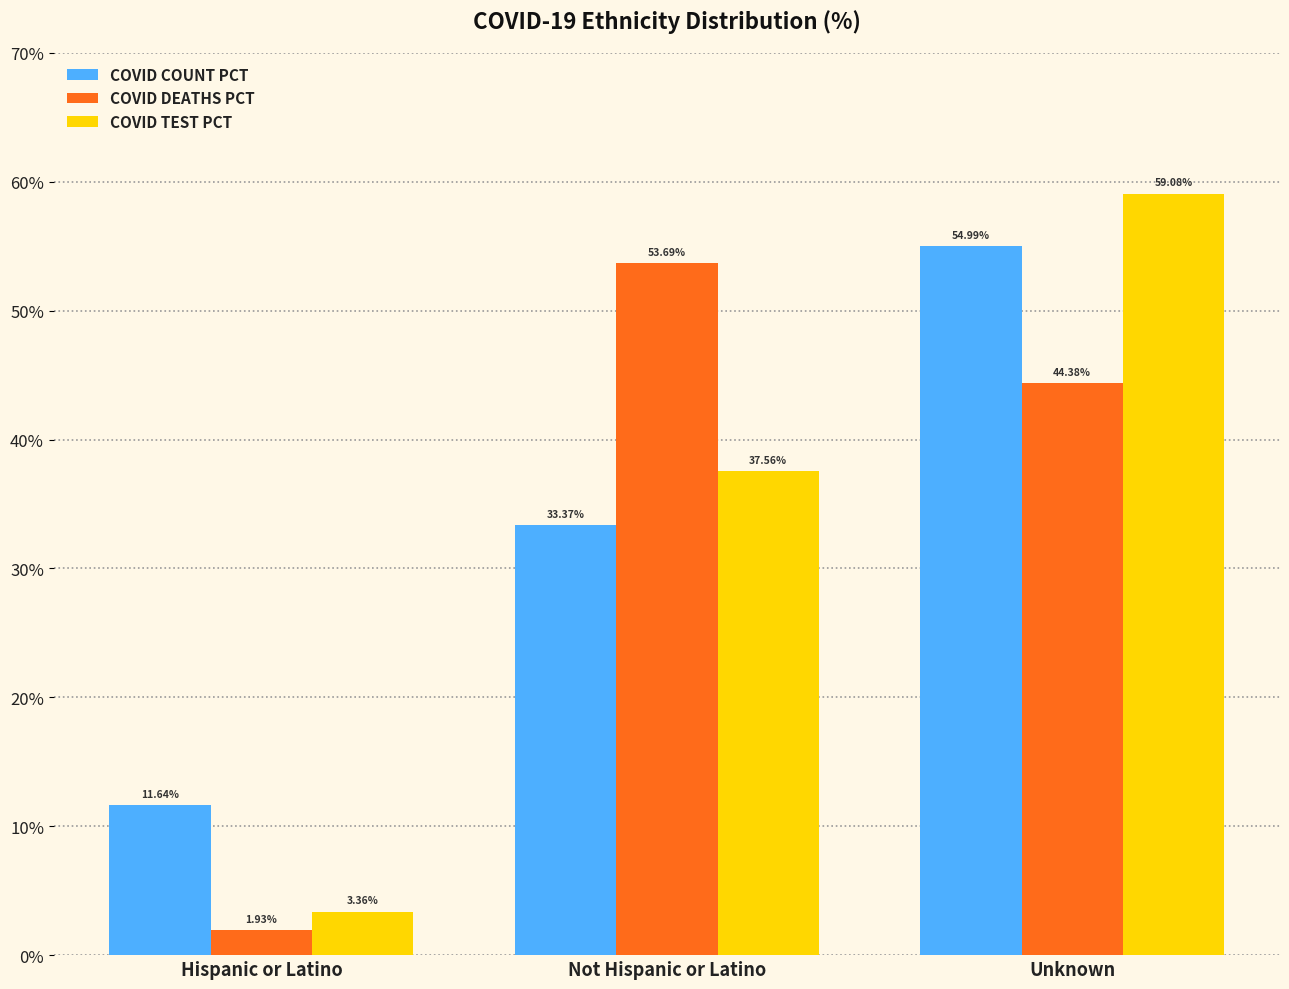

What are all the series names shown in the legend?

COVID COUNT PCT, COVID DEATHS PCT, COVID TEST PCT